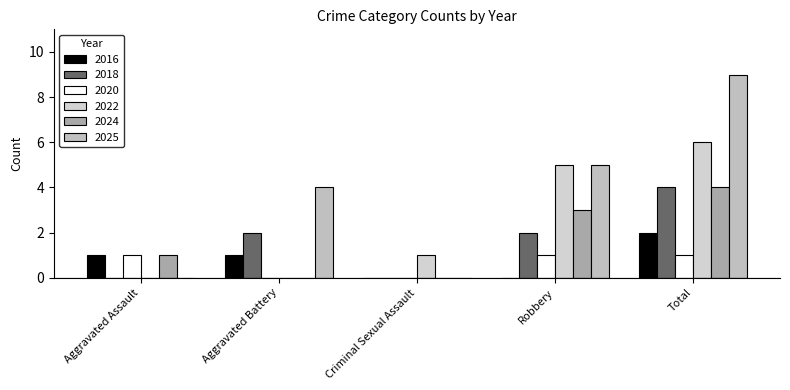

What is the highest value of the 2018 series?

4